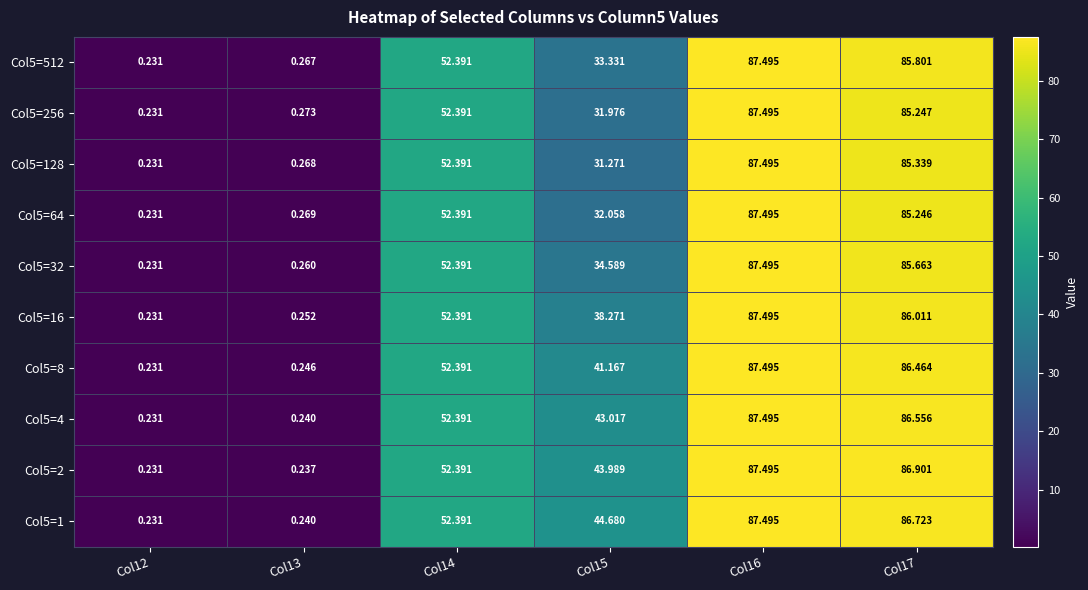

Is the value of Col5=8 at Col13 greater than the value of Col5=1 at Col17?

No